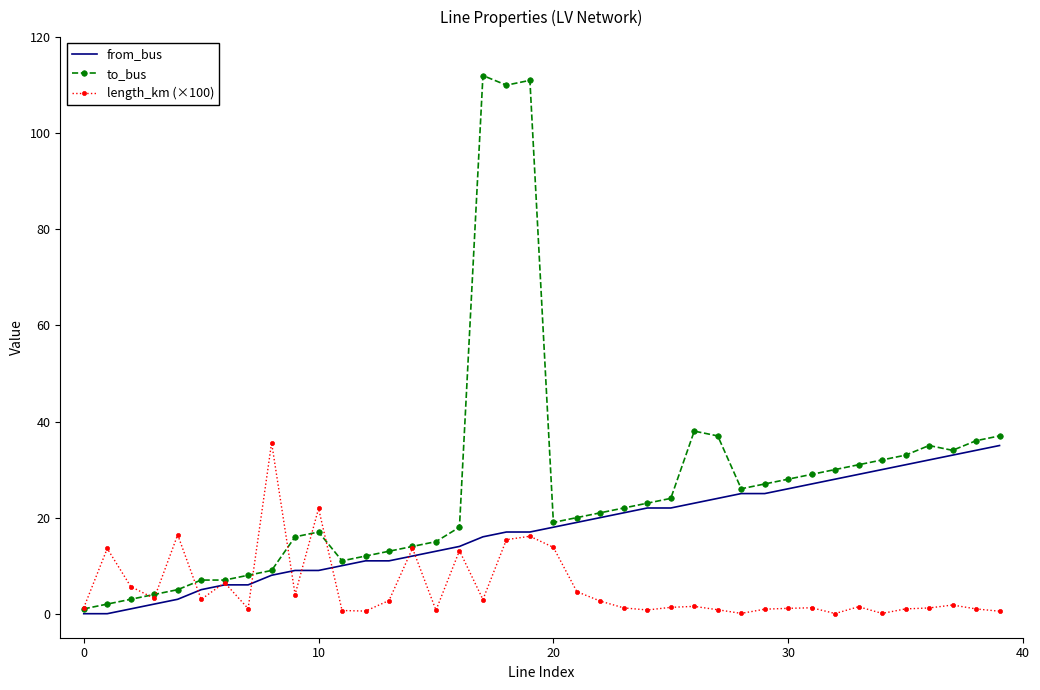

What is the maximum value shown in the chart?

112.0